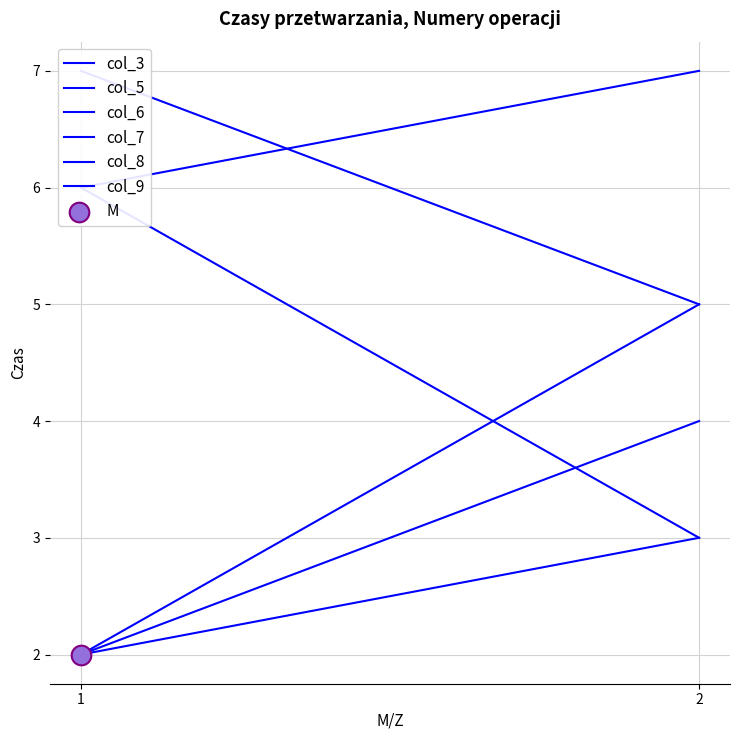

At which category is the sum across all series the highest?

2